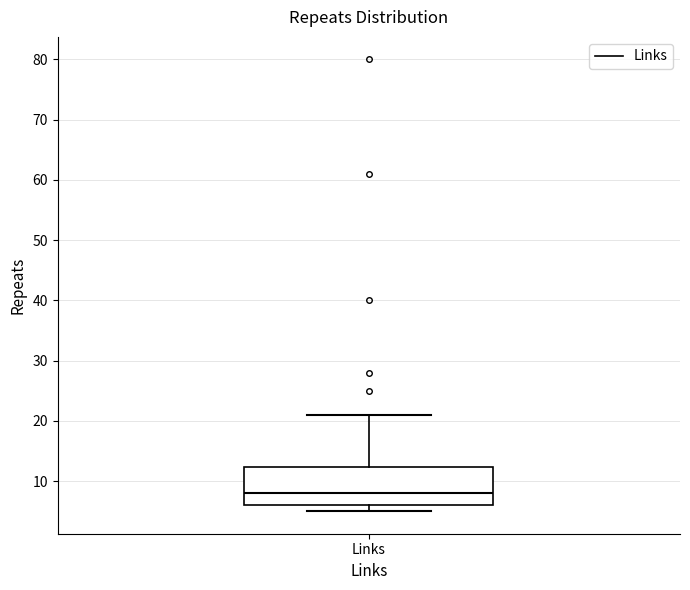

Read this box plot against the y-axis: the position of the median line, the range covered by the box, and the ends of both whiskers. The values are not printed on the chart, so give them approximately, as read against the axis.

median 8, box 6 to 12, whiskers 5 to 21